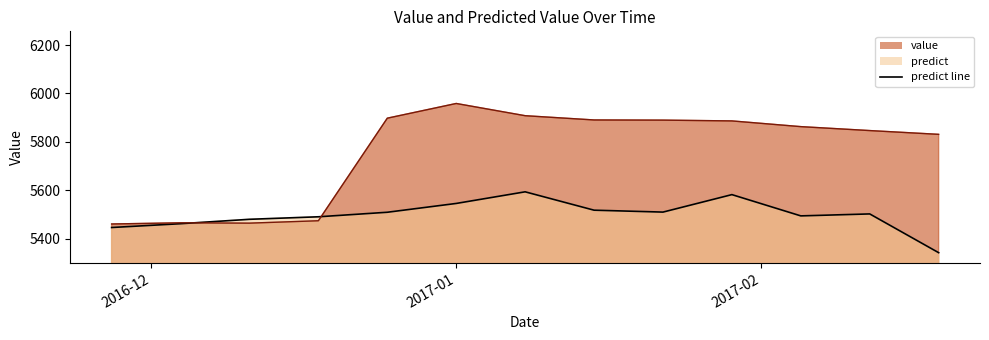

Count the number of categories in the chart.

13